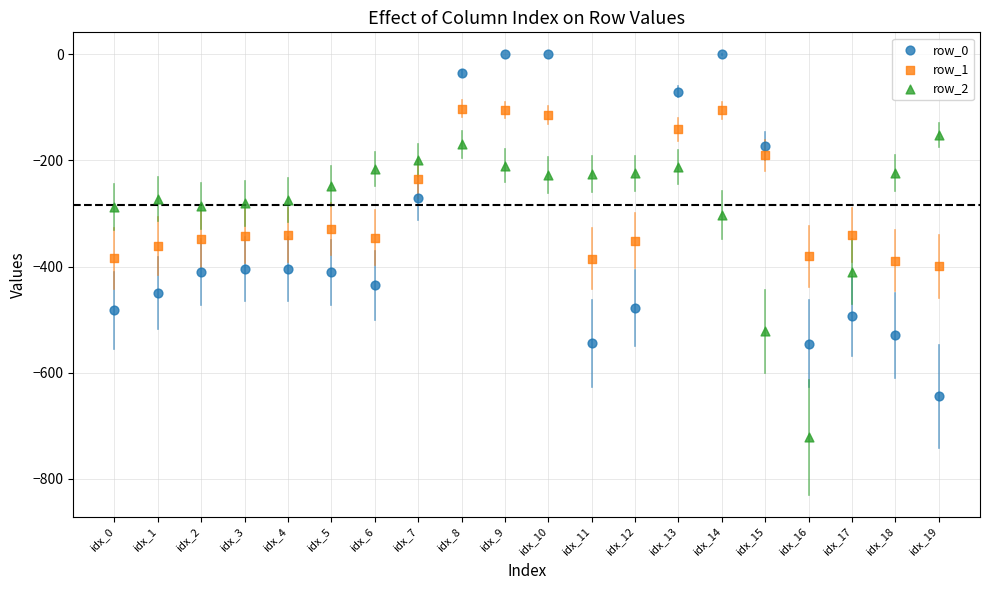

Which series contains the lowest Y value?

row_2